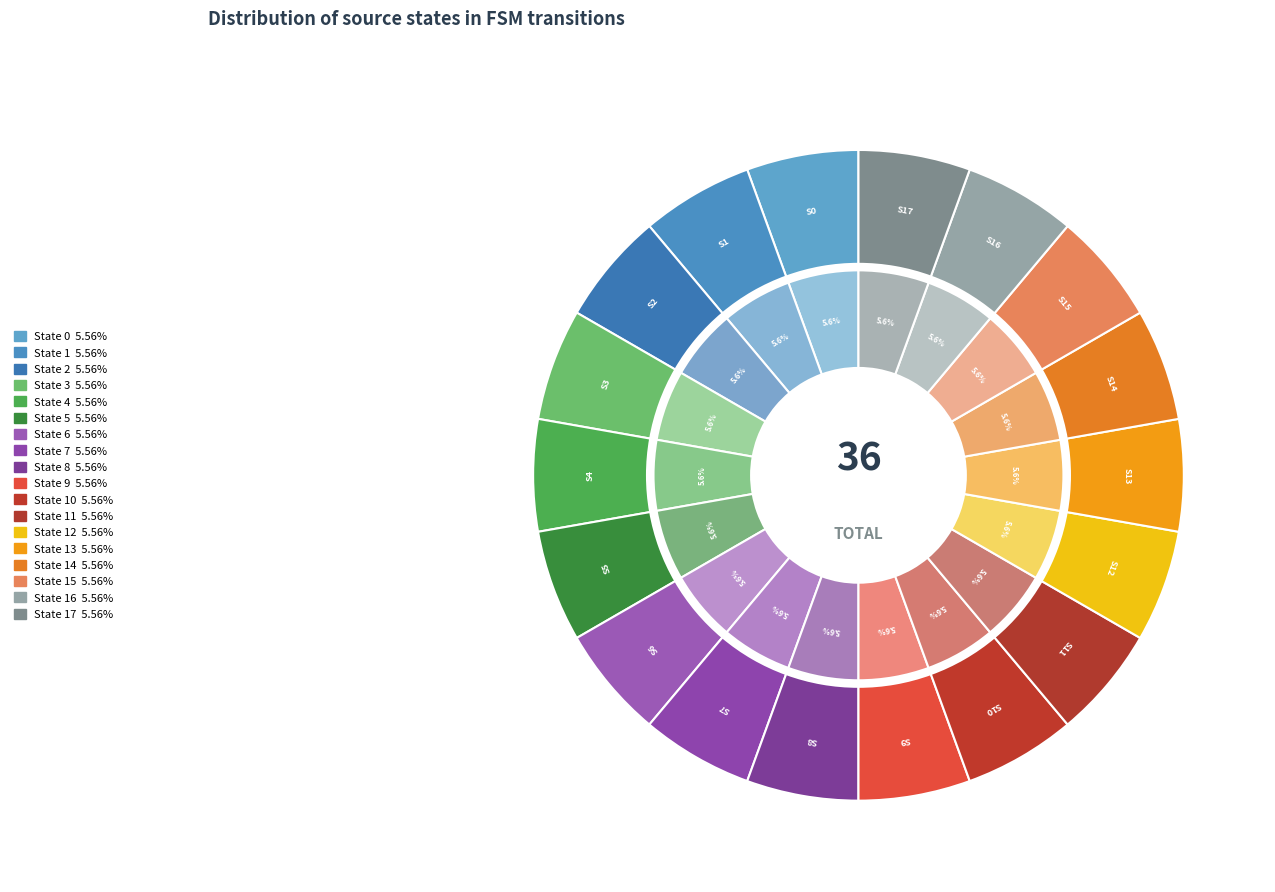

Is there a majority slice in this chart?

No